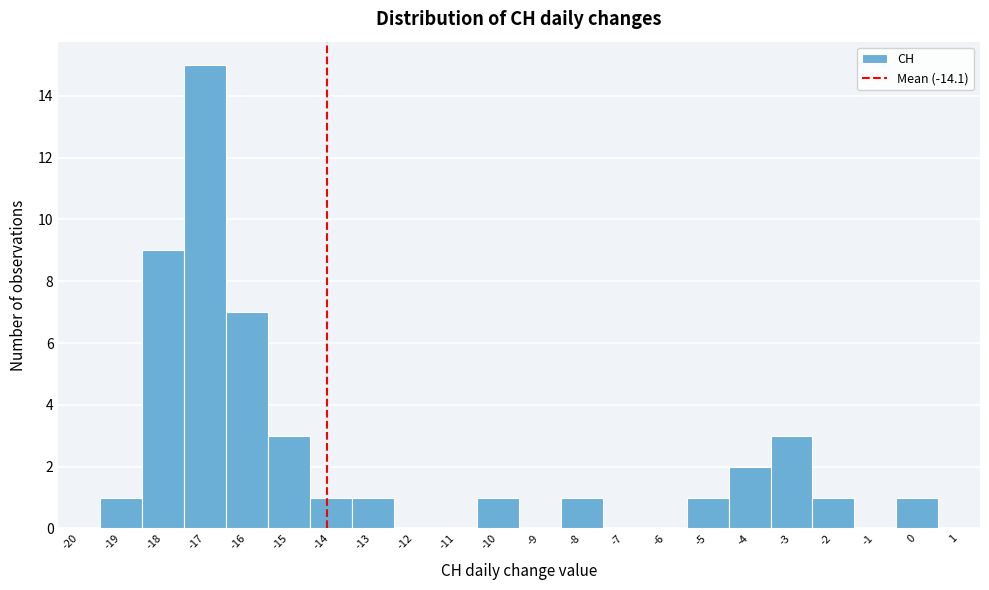

Reading left to right, transcribe this chart: for each bar, give the range it covers on the x-axis and its height. The values are not printed on the chart, so give them approximately, as read against the axis.

-19.5 to -18.5: 1
-18.5 to -17.5: 9
-17.5 to -16.5: 15
-16.5 to -15.5: 7
-15.5 to -14.5: 3
-14.5 to -13.5: 1
-13.5 to -12.5: 1
-12.5 to -11.5: 0
-11.5 to -10.5: 0
-10.5 to -9.5: 1
-9.5 to -8.5: 0
-8.5 to -7.5: 1
-7.5 to -6.5: 0
-6.5 to -5.5: 0
-5.5 to -4.5: 1
-4.5 to -3.5: 2
-3.5 to -2.5: 3
-2.5 to -1.5: 1
-1.5 to -0.5: 0
-0.5 to 0.5: 1